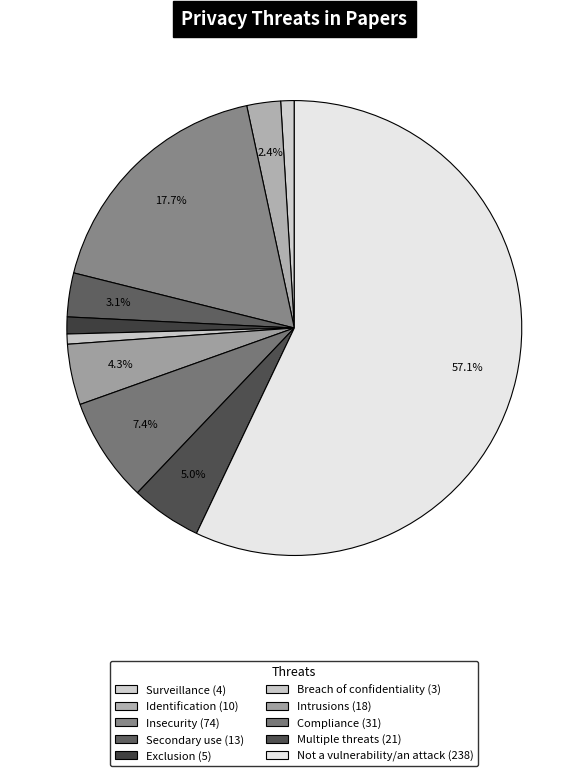

Combined, what portion of the pie is Secondary use and Compliance?

10.6%